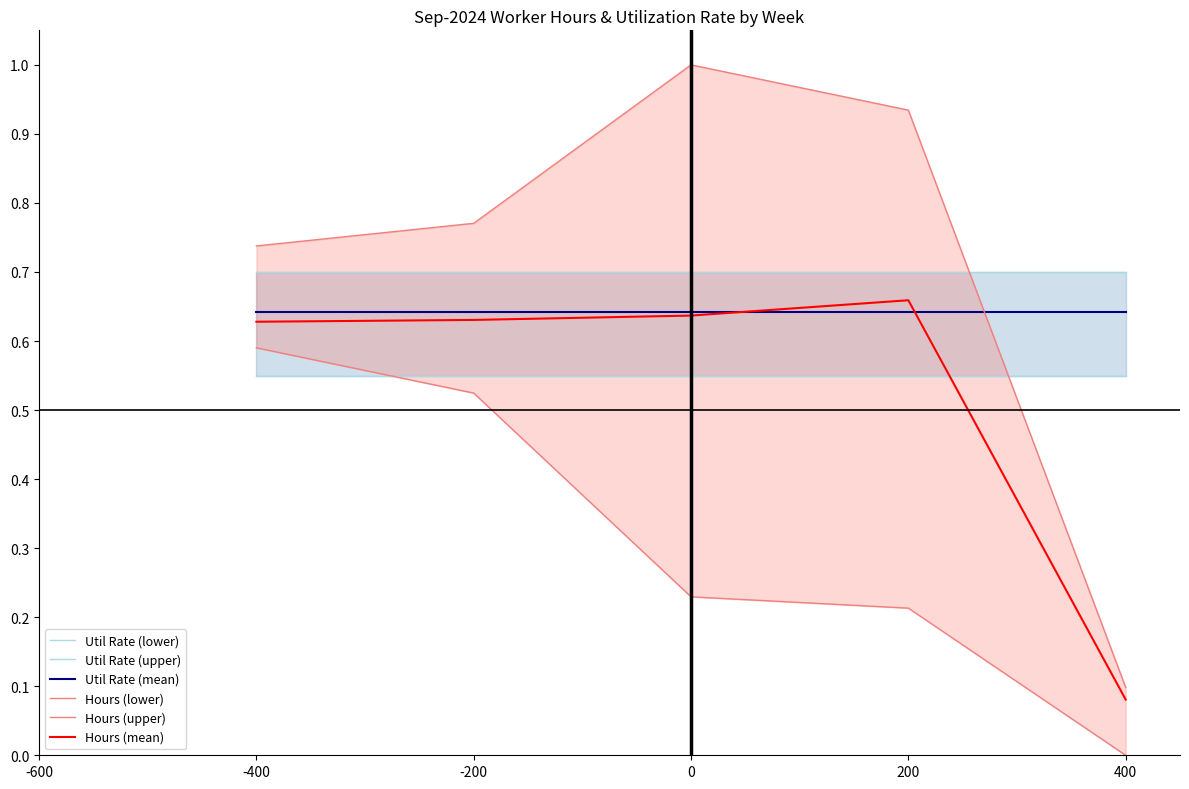

Reading right to left, what are all the values shown in this chart?

Util Rate (lower): 0.6	0.6	0.6	0.6	0.6
Util Rate (upper): 0.7	0.7	0.7	0.7	0.7
Util Rate (mean): 0.6	0.6	0.6	0.6	0.6
Hours (lower): 0.0	0.2	0.2	0.5	0.6
Hours (upper): 0.1	0.9	1.0	0.8	0.7
Hours (mean): 0.1	0.7	0.6	0.6	0.6